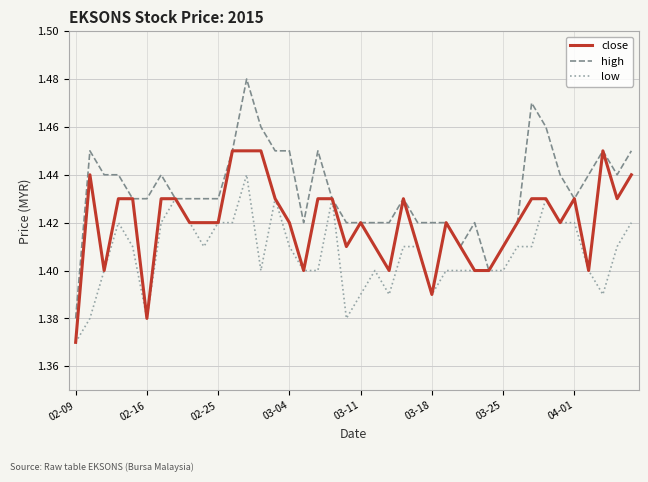

Rank the series by their maximum value, from lowest to highest.

low, close, high